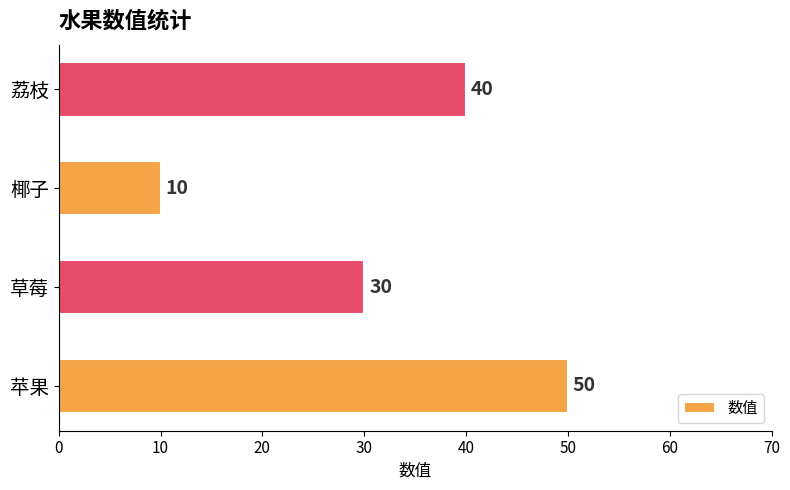

How many data points does each series have?

4